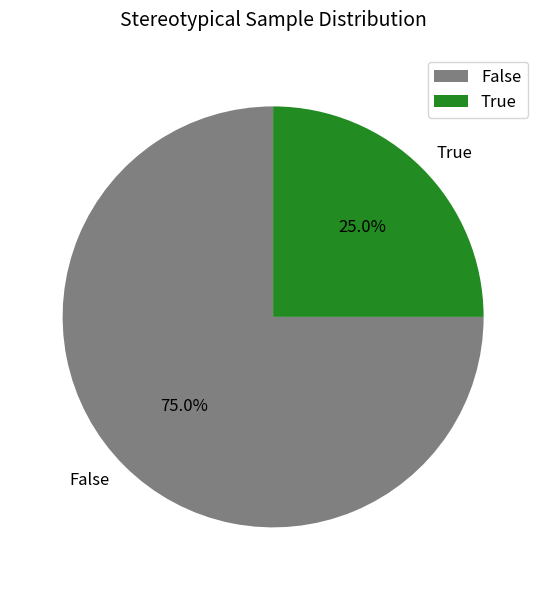

Does any single category account for the majority?

Yes